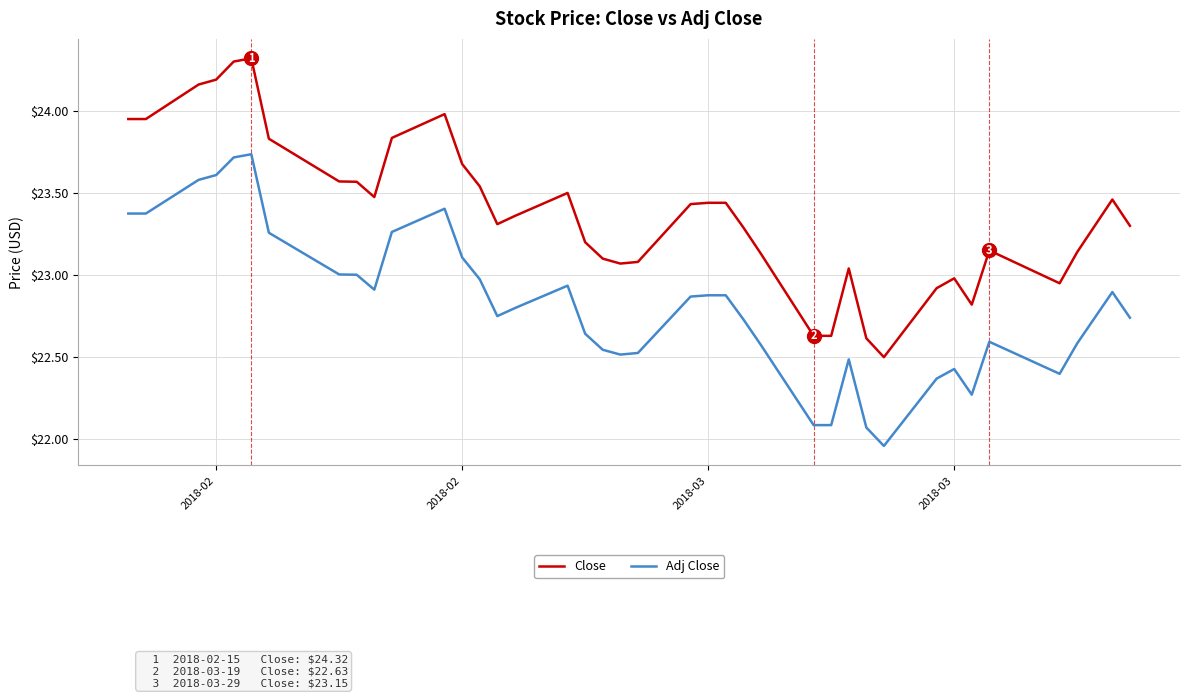

Which series has the widest spread of values?

Close